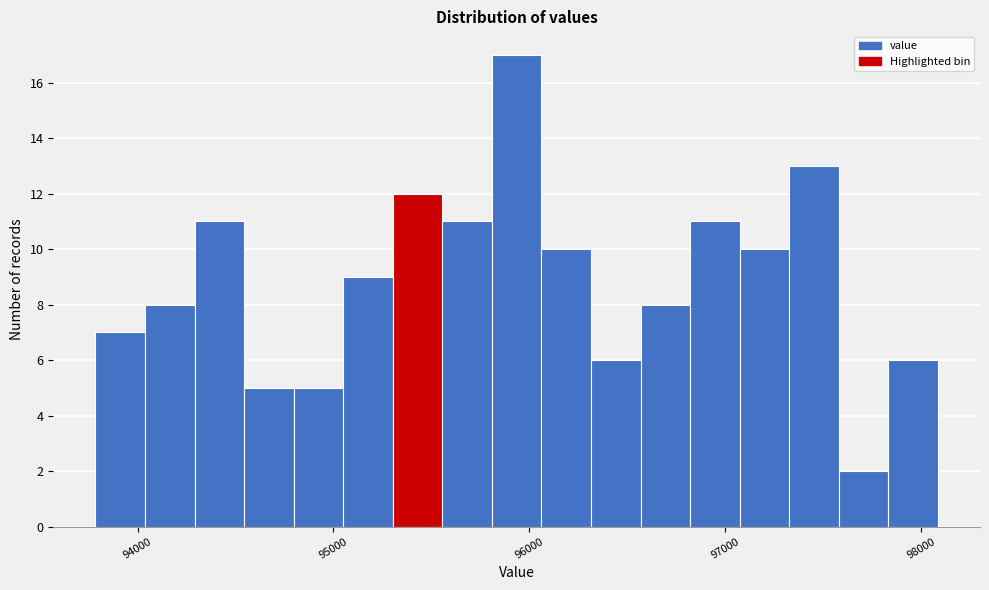

Read against the x-axis, roughly where is the centre of the tallest bar?

95900